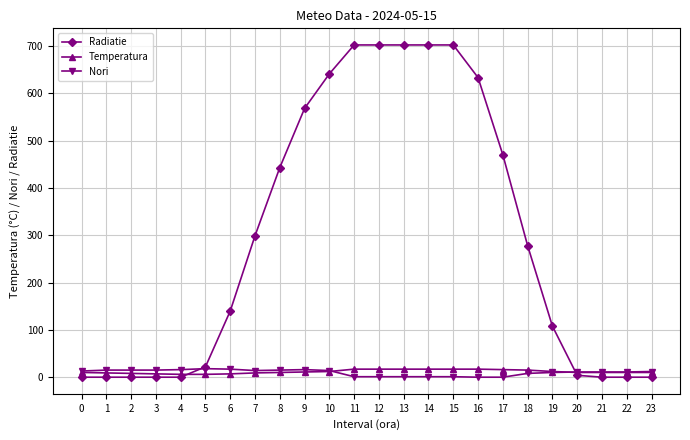

The value of Radiatie at 14 is 702. True or false?

True